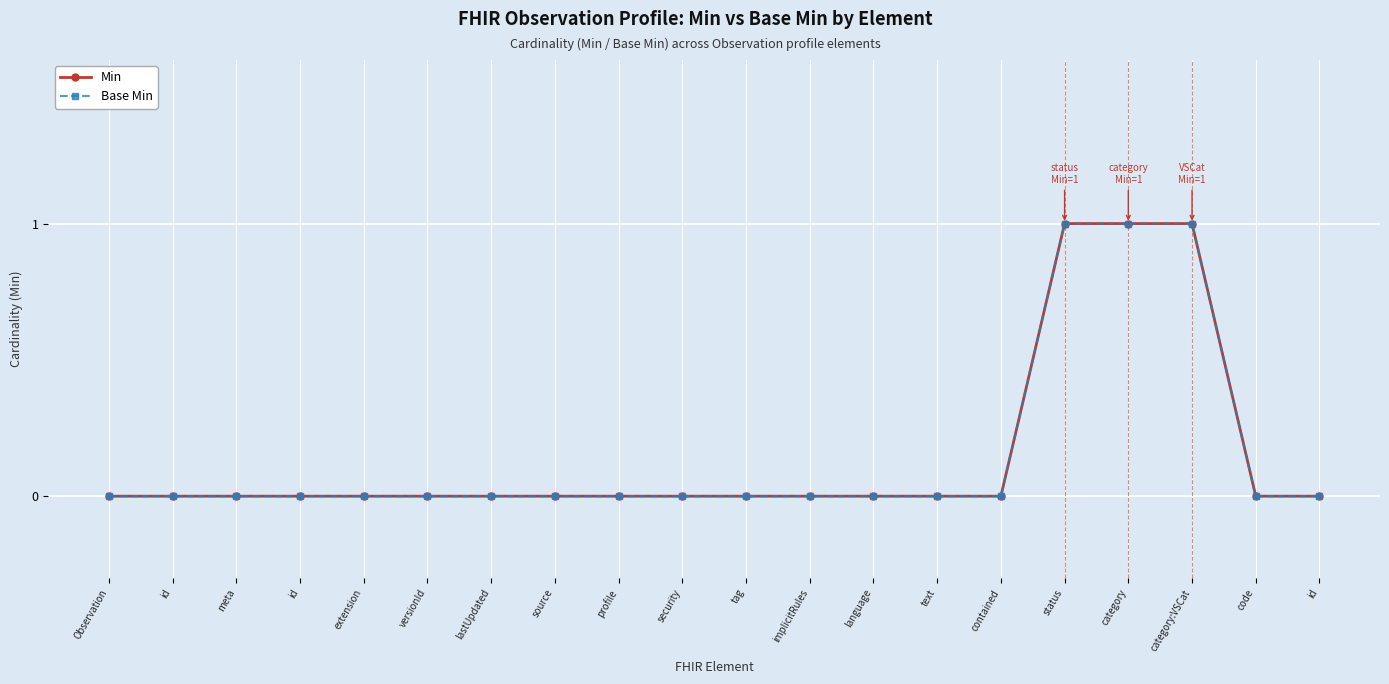

Which category has the highest value across all series?

status